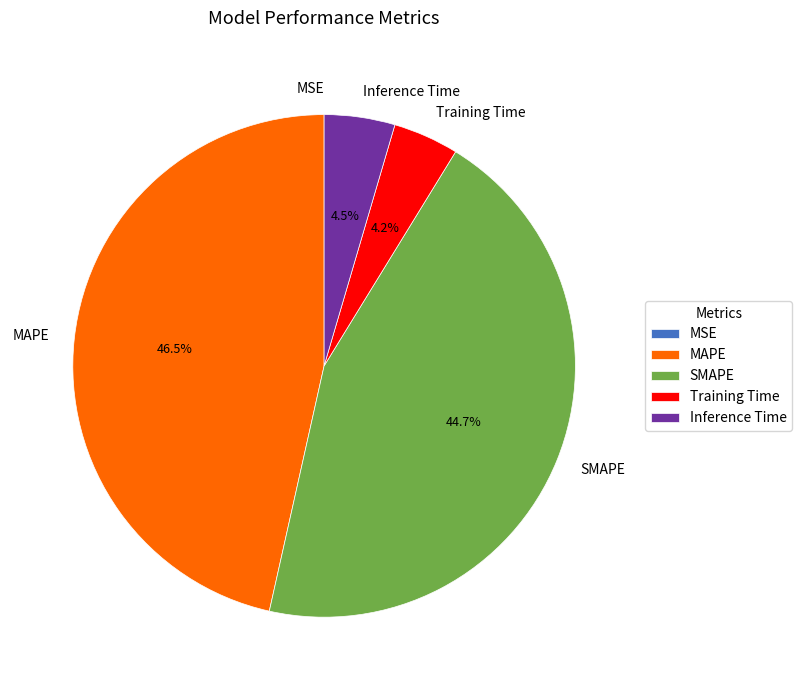

Is there any slice that represents more than half of the pie?

No